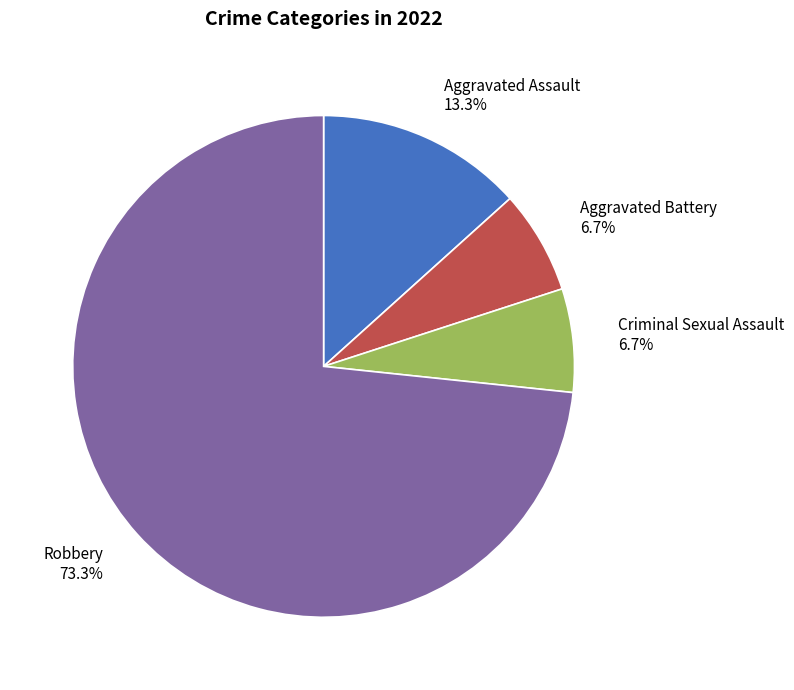

What percentage do Criminal Sexual Assault 6.7% and Aggravated Assault 13.3% together represent?

20.0%